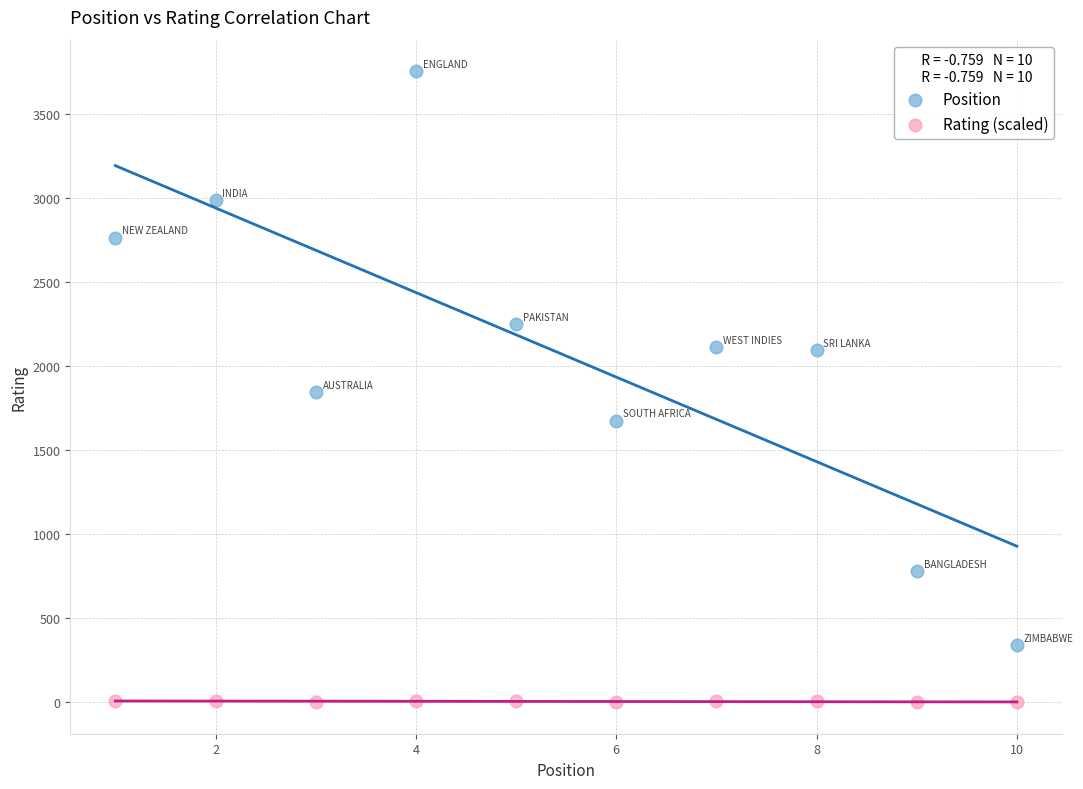

What are all the series names shown in the legend?

Position, Rating (scaled)